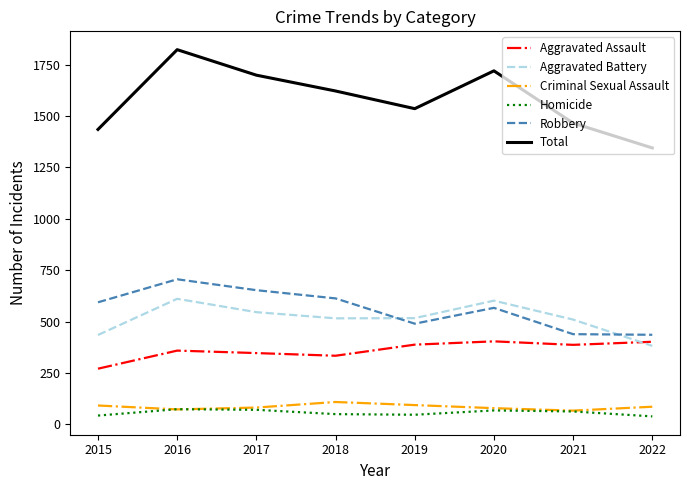

What are all the series names shown in the legend?

Aggravated Assault, Aggravated Battery, Criminal Sexual Assault, Homicide, Robbery, Total